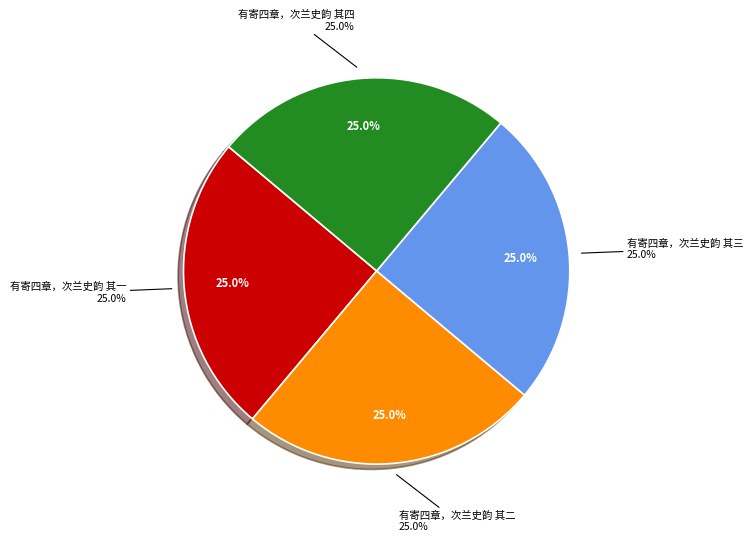

What is the ratio of the value at 有寄四章，次兰史韵 其三 to the value at 有寄四章，次兰史韵 其二?

1.0